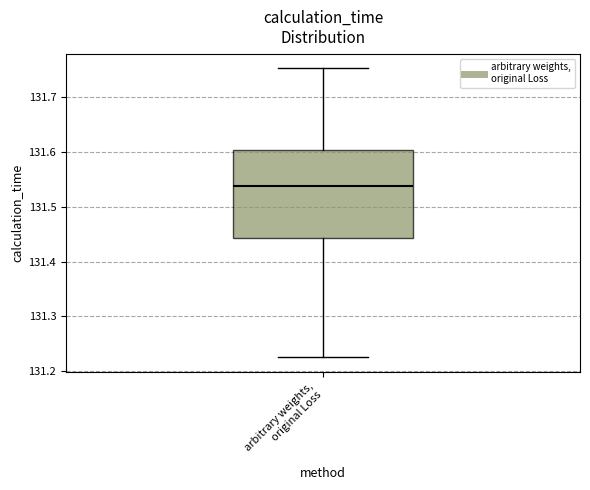

Read this box plot against the y-axis: the position of the median line, the range covered by the box, and the ends of both whiskers. The values are not printed on the chart, so give them approximately, as read against the axis.

median 131.54, box 131.44 to 131.60, whiskers 131.23 to 131.75